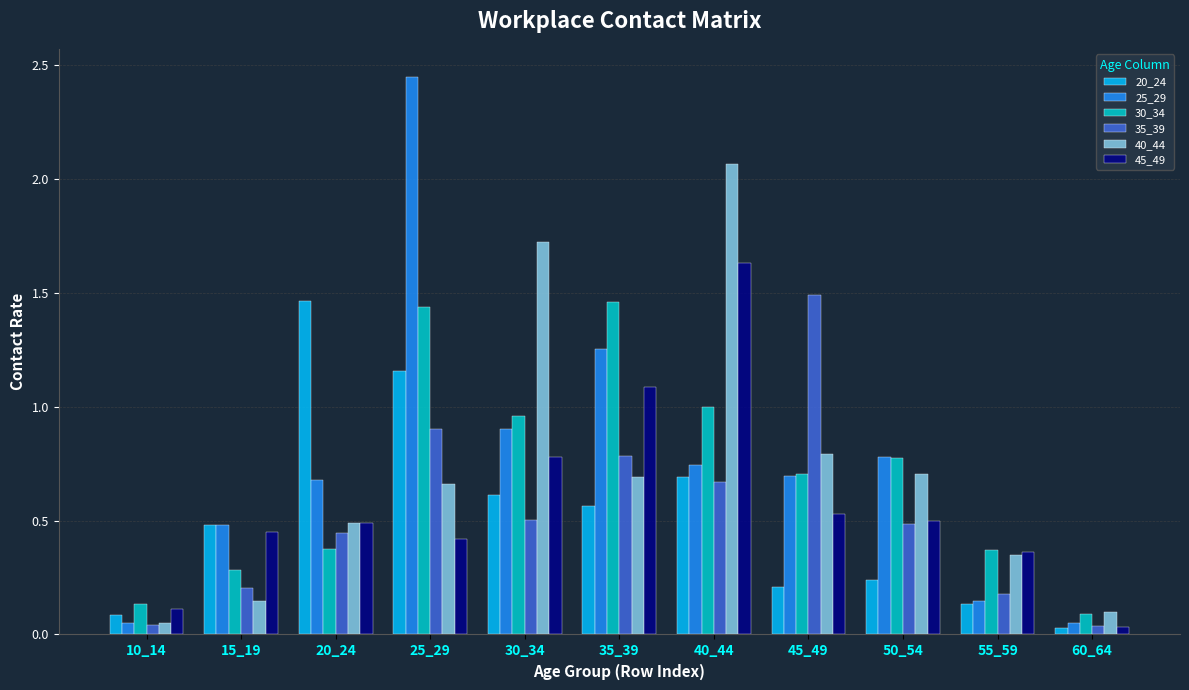

What is the sum of all 40_44 values?

7.8